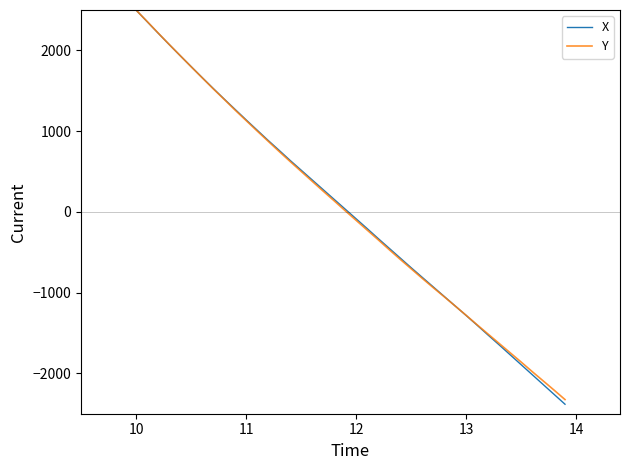

What is the smallest value displayed?

-2382.4